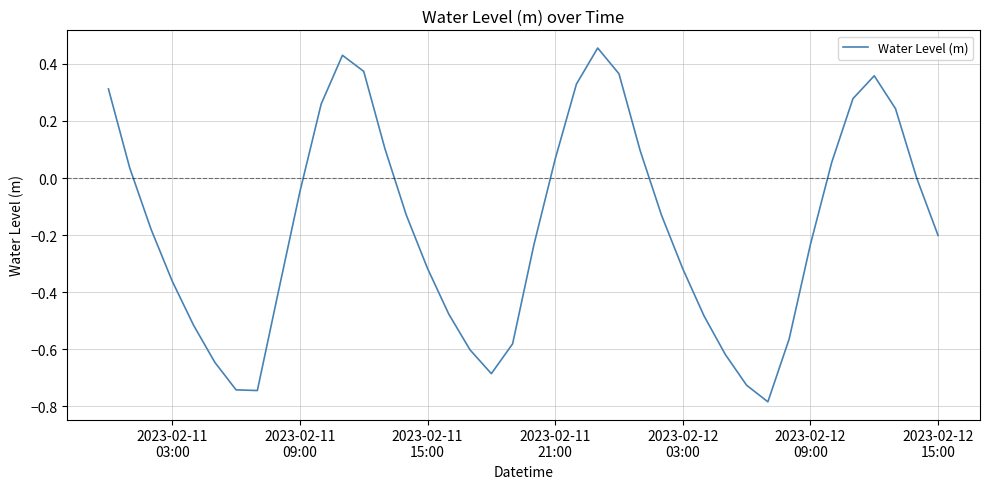

What is the smallest value displayed?

-0.8